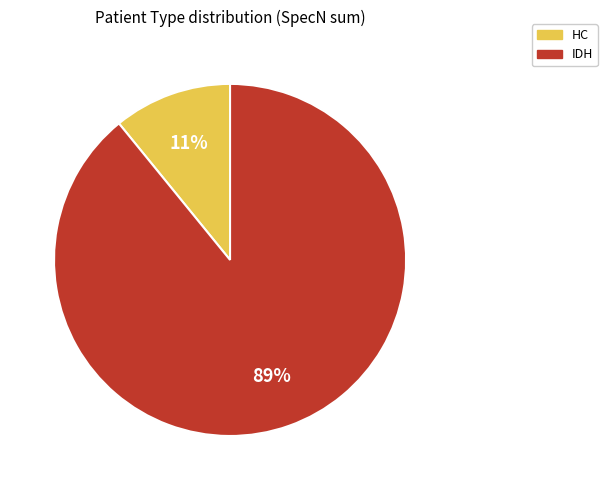

Which has a higher value, IDH or HC?

IDH